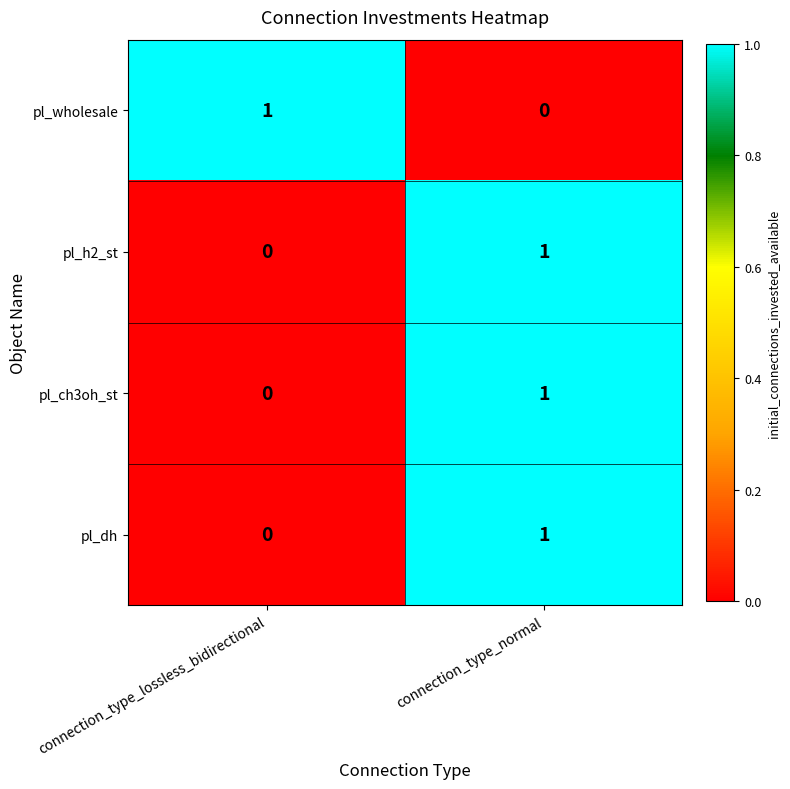

Which category has the lowest value in the pl_dh series?

connection_type_lossless_bidirectional